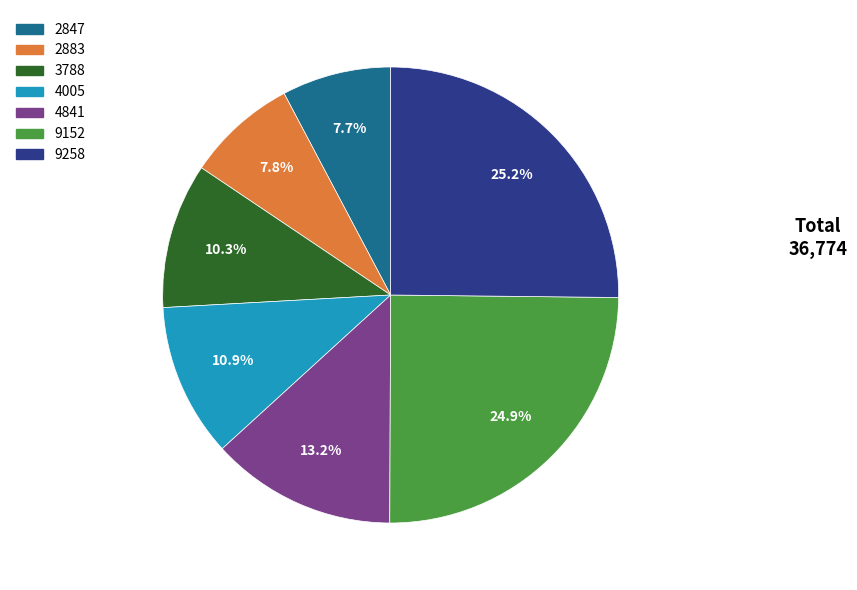

Count the number of slices in the pie.

7